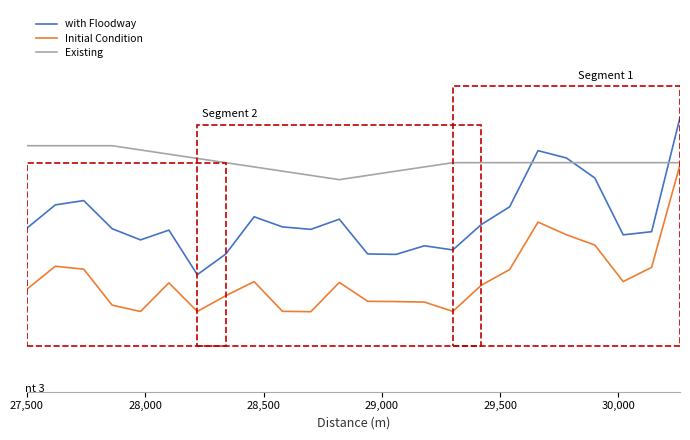

How many with Floodway values are between 0 and 1?

24